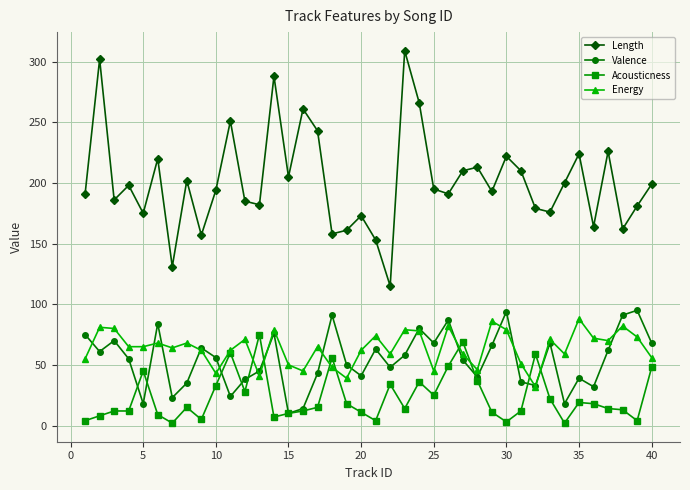

Which series has the largest total across all categories?

Length